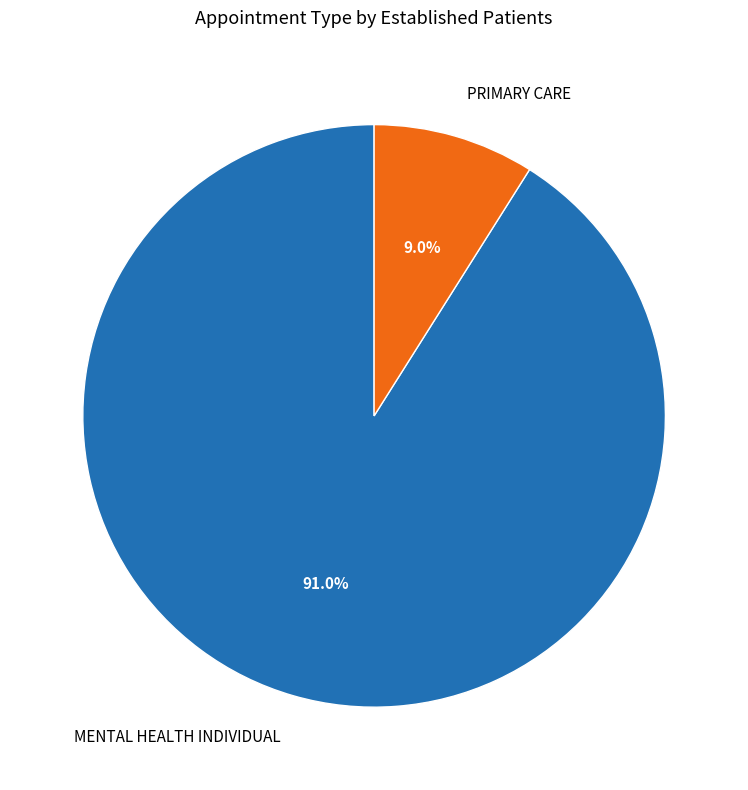

True or false: MENTAL HEALTH INDIVIDUAL accounts for 97% of the total.

False